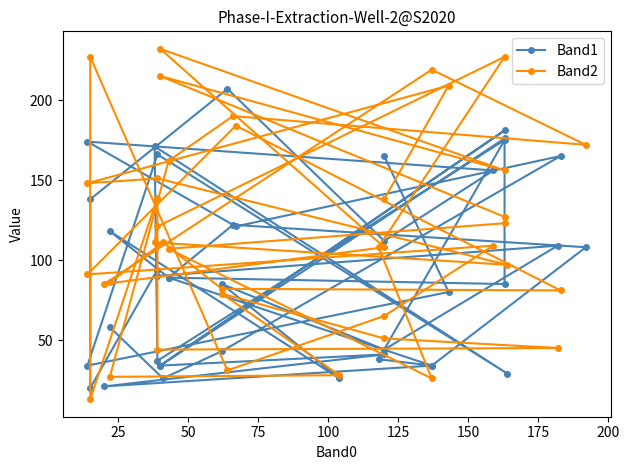

At which category does Band1 reach its first local valley?

25